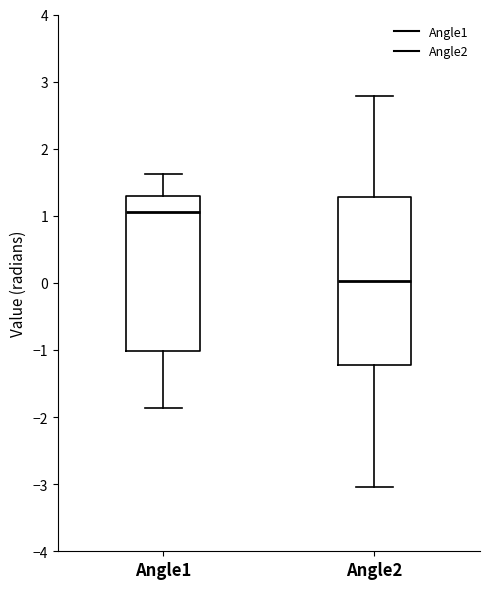

Reading left to right, transcribe this box plot: for each box, give where its median line is, the range the box spans, and where its two whiskers end, as read against the y-axis. The values are not printed on the chart, so give them approximately, as read against the axis.

Angle1: median 1.1, box -1.0 to 1.3, whiskers -1.9 to 1.6
Angle2: median 0.0, box -1.2 to 1.3, whiskers -3.0 to 2.8